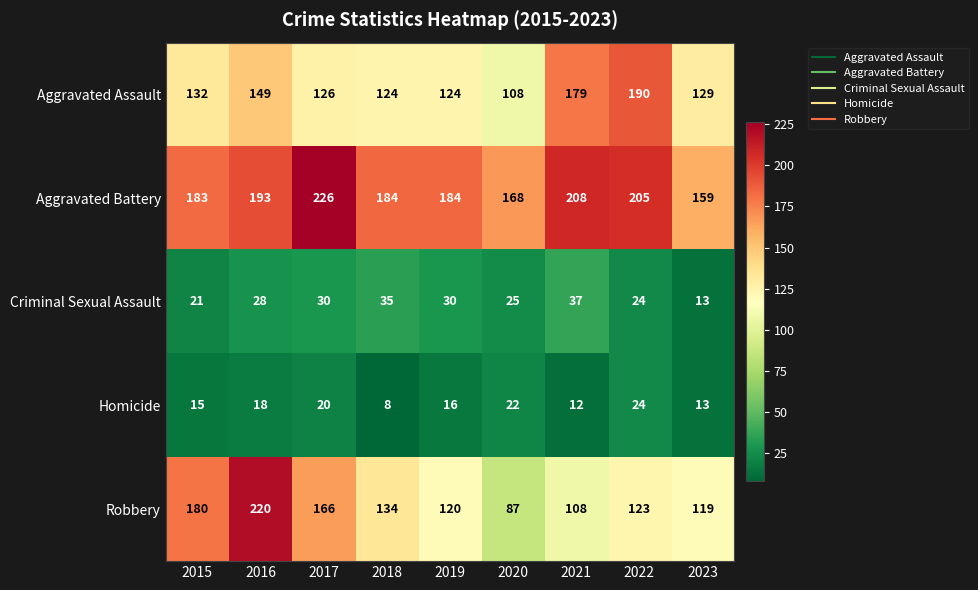

Where does the Robbery series first go above 123?

2015